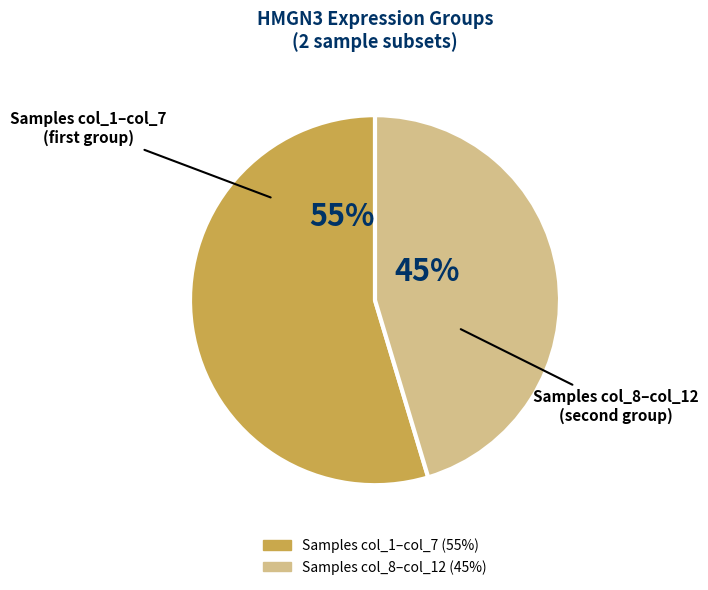

How many segments does this pie chart have?

2